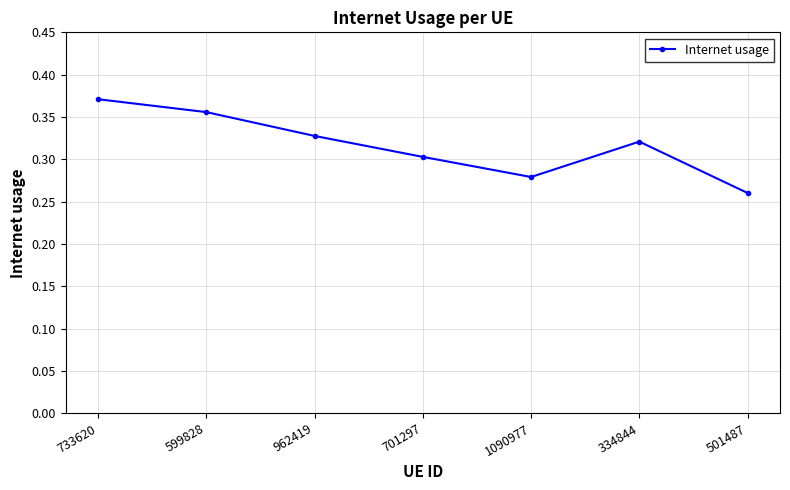

List the labels in order of value, largest first.

733620, 599828, 962419, 334844, 701297, 1090977, 501487